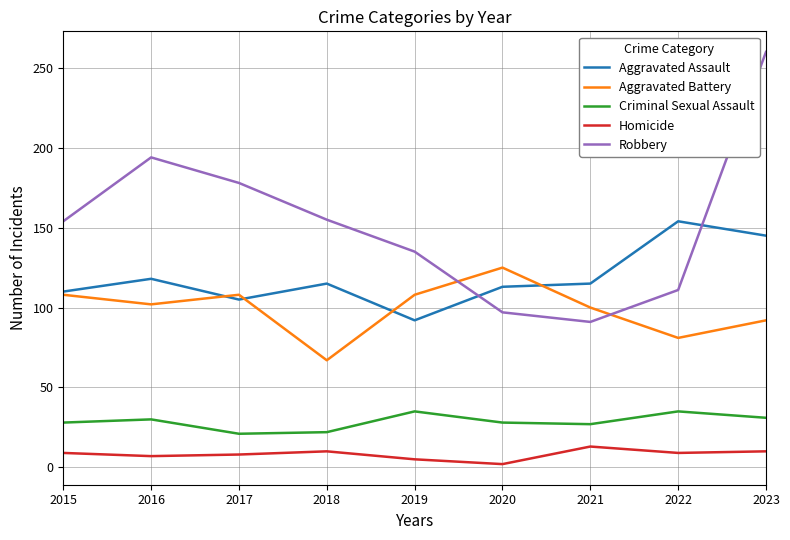

Is the value of Robbery at 2020 greater than the value of Homicide at 2023?

Yes